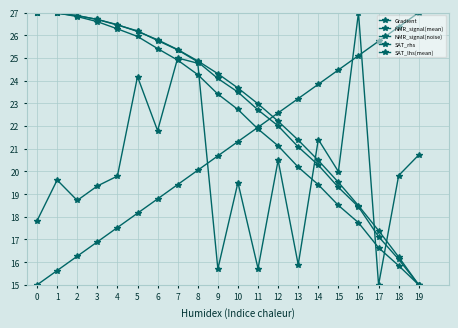

At which label is NMR_signal(noise) closest to 21?

19